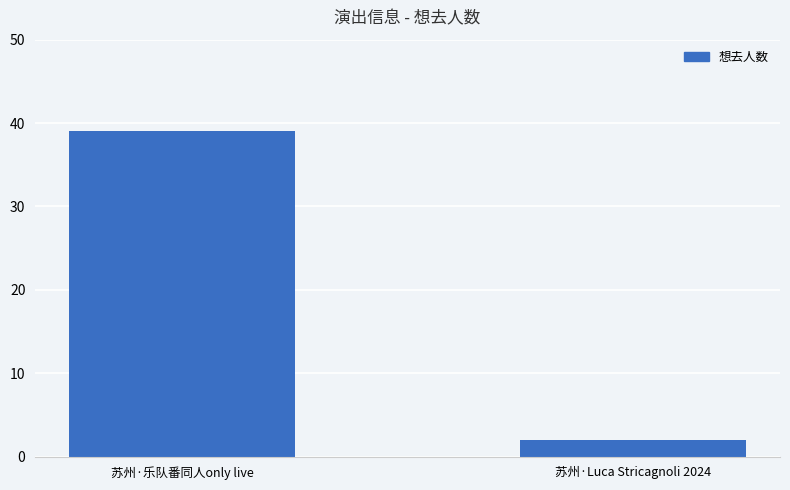

List the labels in order of value, largest first.

苏州·乐队番同人only live, 苏州·Luca Stricagnoli 2024